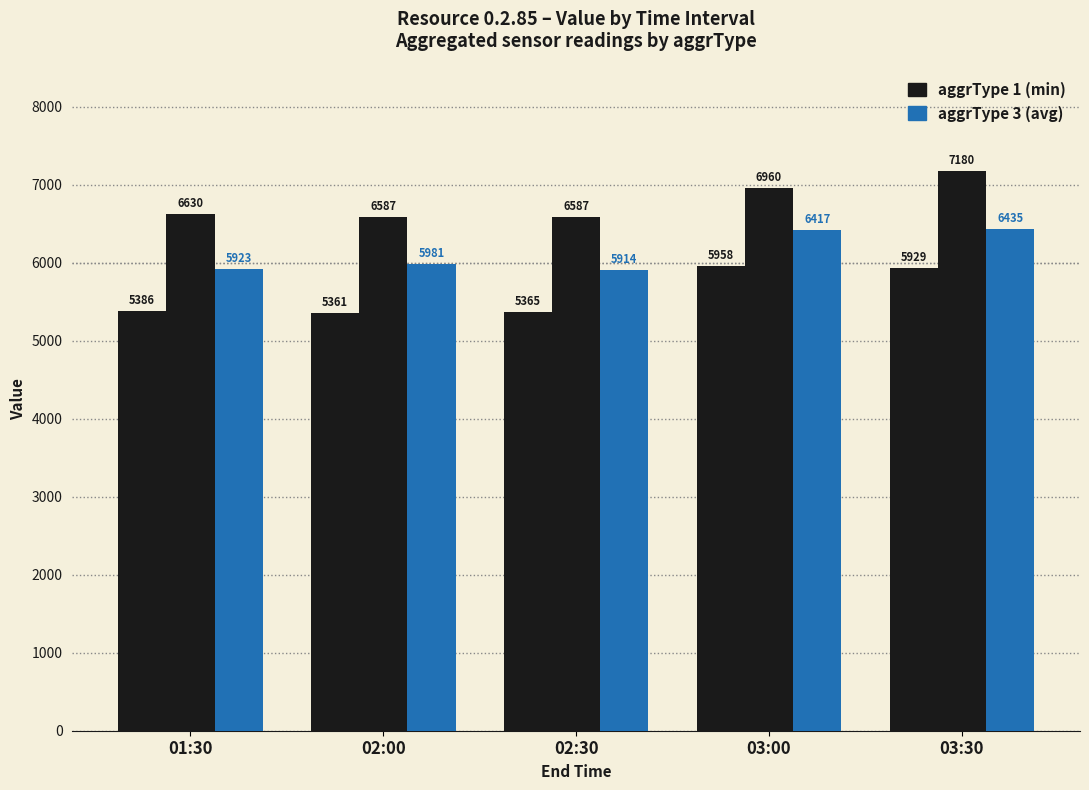

What is the label of the 4th bar from the right?

02:00